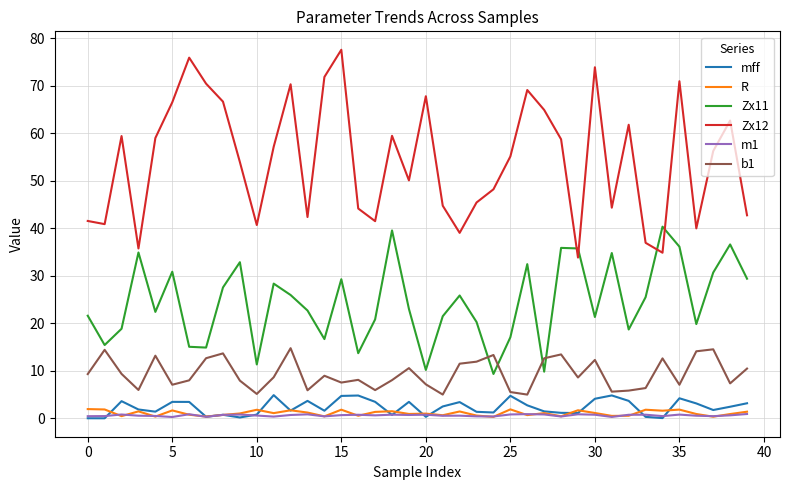

True or false: Zx11 and mff intersect in this chart.

False